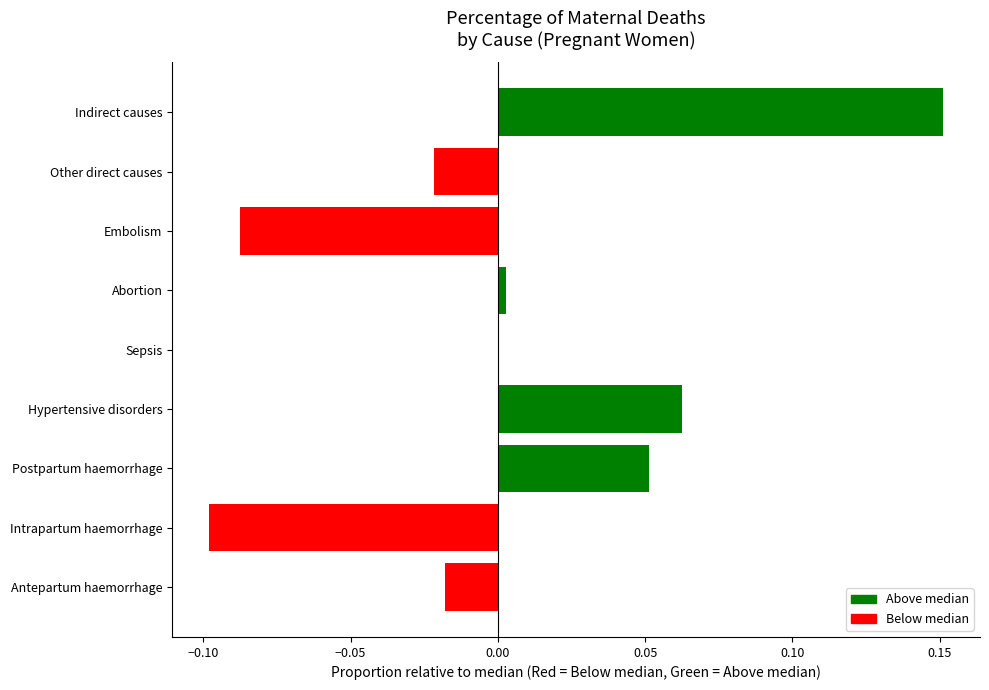

Are the bars grouped side by side (vs. stacked)?

No